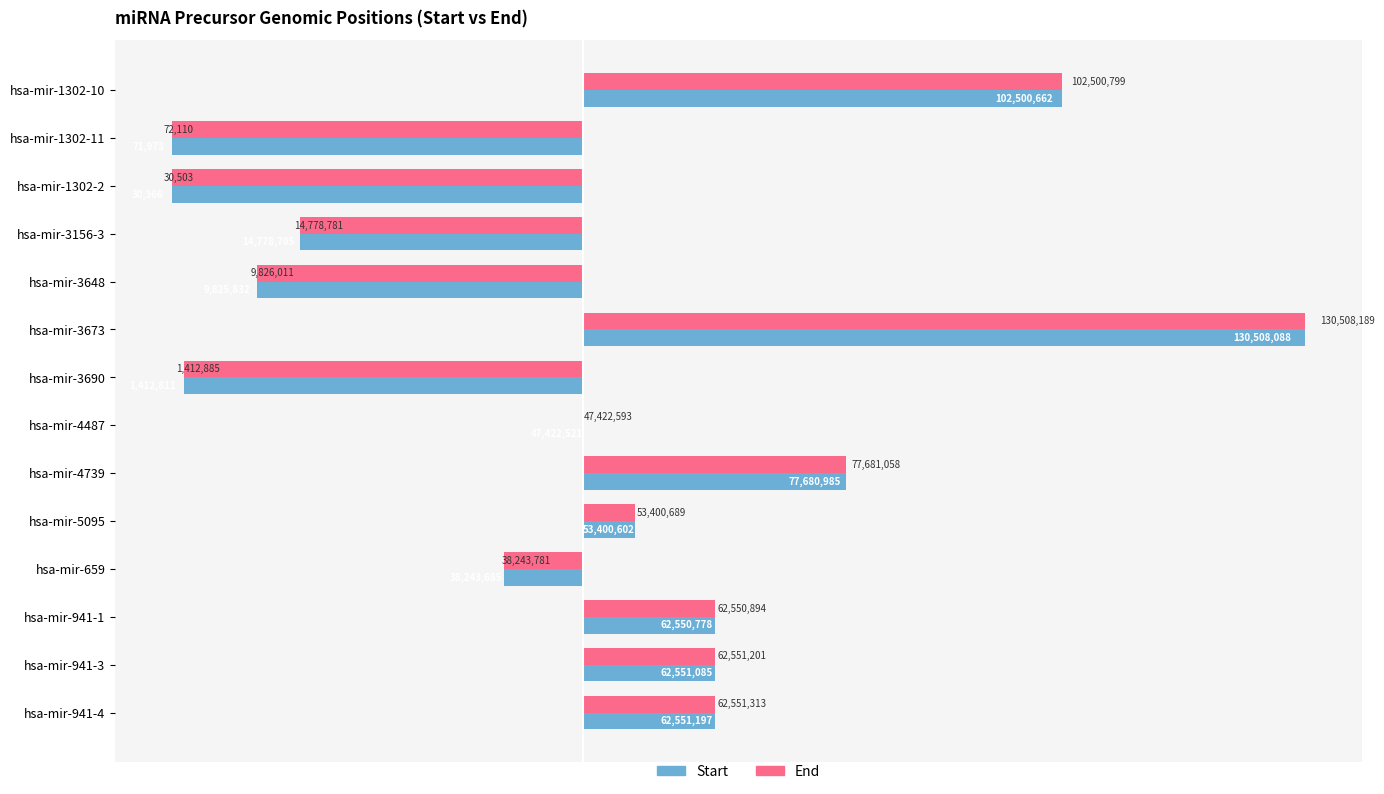

What are all the series names shown in the legend?

Start, End